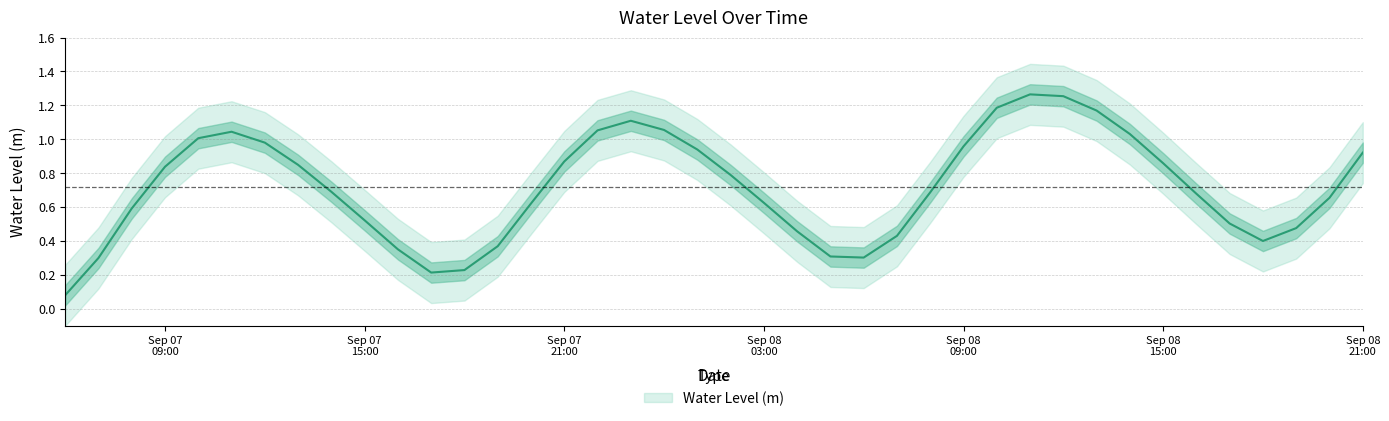

Reading left to right, transcribe all the data shown in this chart.

0.1	0.3	0.6	0.8	1.0	1.0	1.0	0.8	0.7	0.5	0.4	0.2	0.2	0.4	0.6	0.9	1.1	1.1	1.1	0.9	0.8	0.6	0.5	0.3	0.3	0.4	0.7	1.0	1.2	1.3	1.3	1.2	1.0	0.9	0.7	0.5	0.4	0.5	0.7	0.9